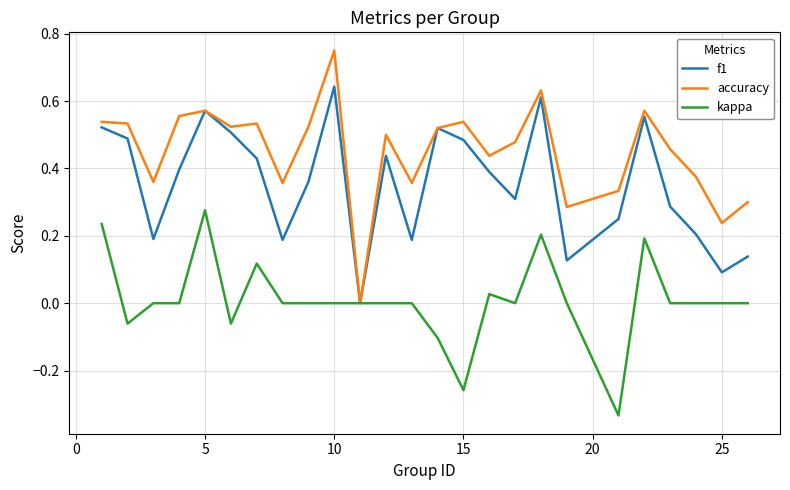

List the series in order of their peak value, lowest first.

kappa, f1, accuracy